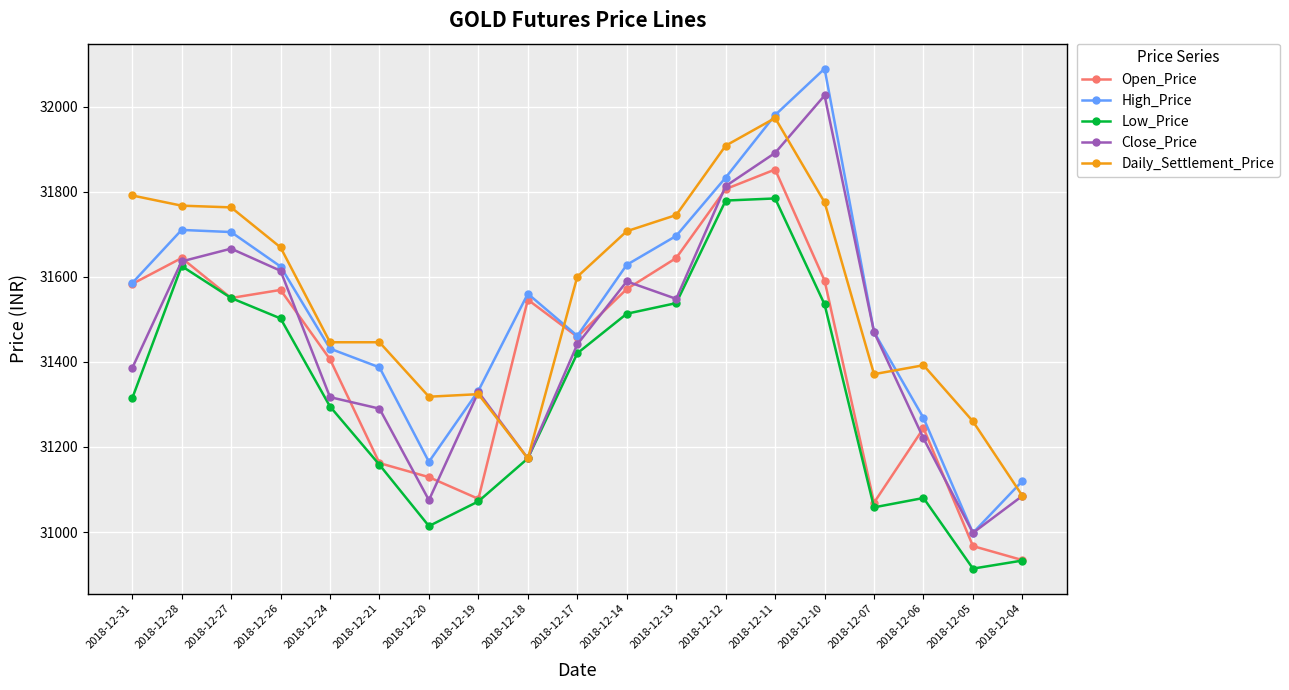

Which category has the highest value across all series?

2018-12-10